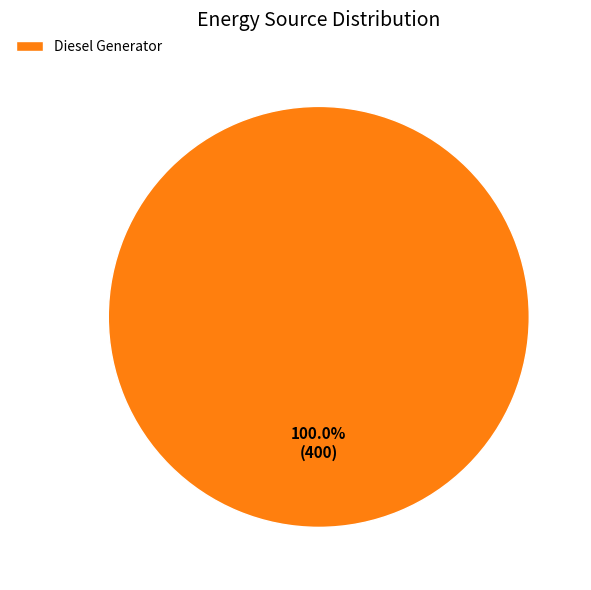

Rank the categories by value from lowest to highest.

Diesel Generator